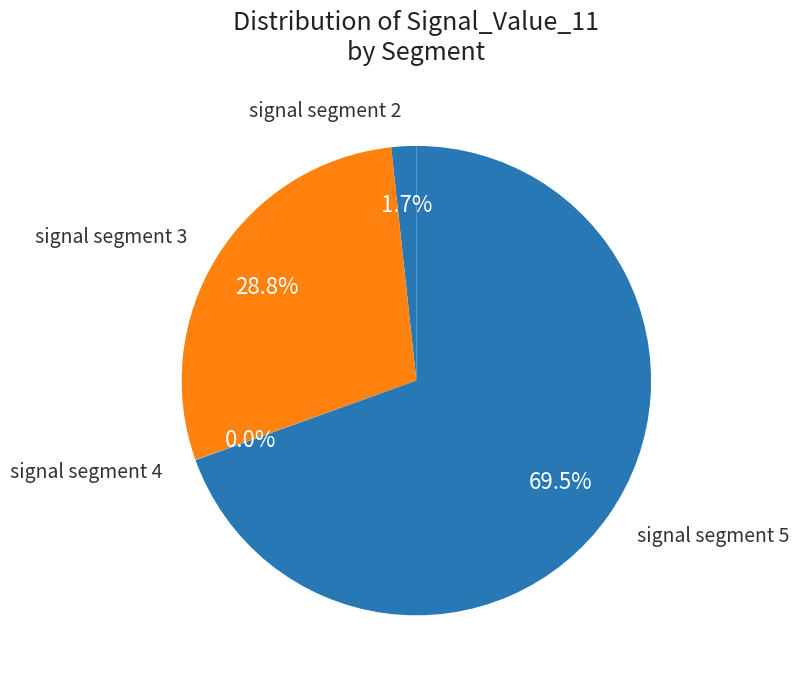

What percentage is NOT represented by signal segment 3?

71.2%